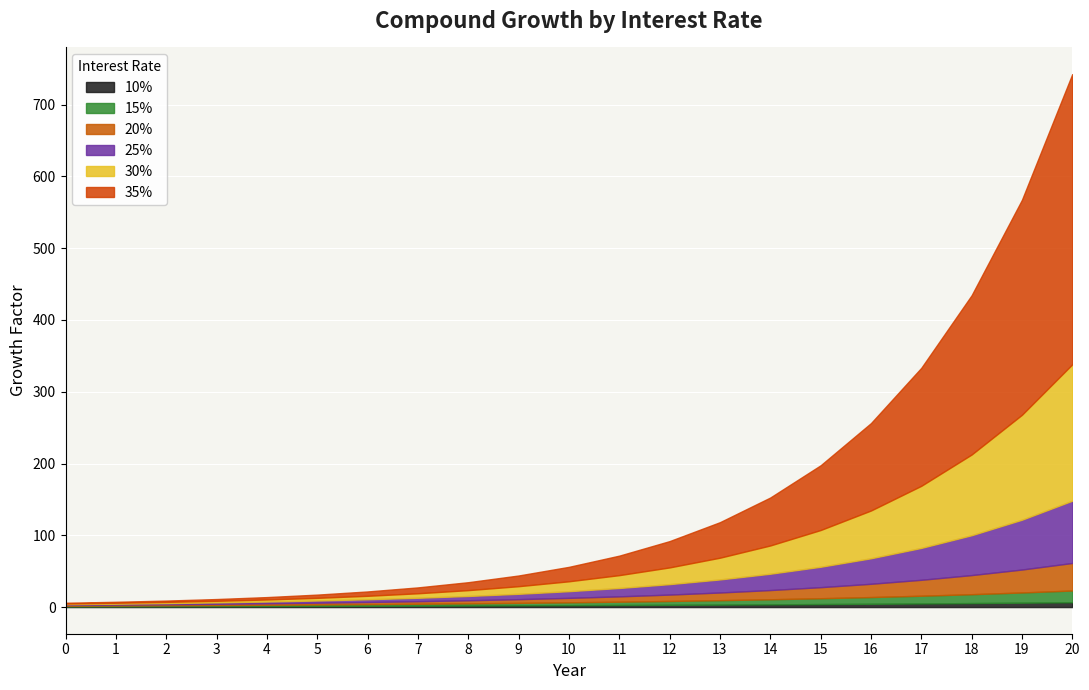

What are all the series names shown in the legend?

10%, 15%, 20%, 25%, 30%, 35%